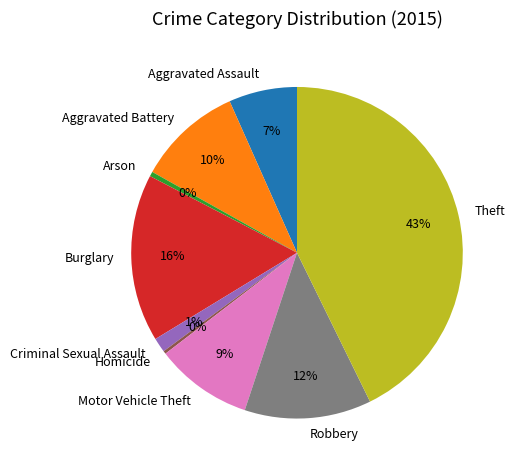

Is the sum of Aggravated Assault and Burglary greater than half?

No